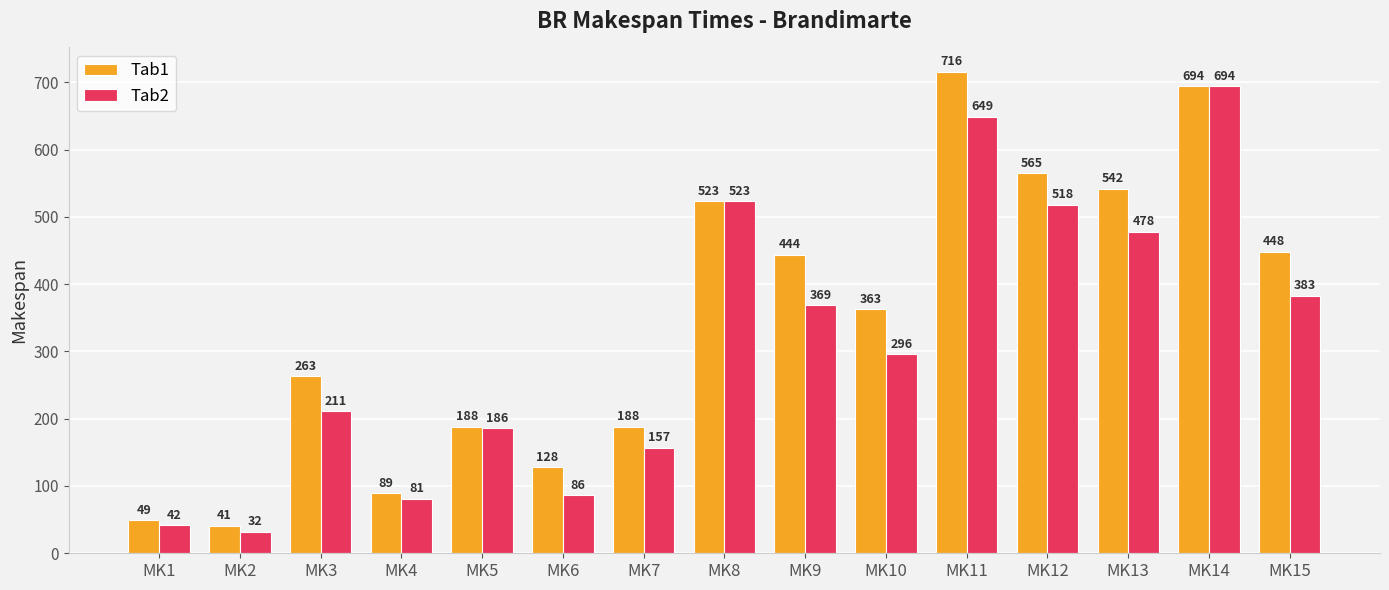

Rank the series at MK13 from lowest to highest value.

Tab2, Tab1